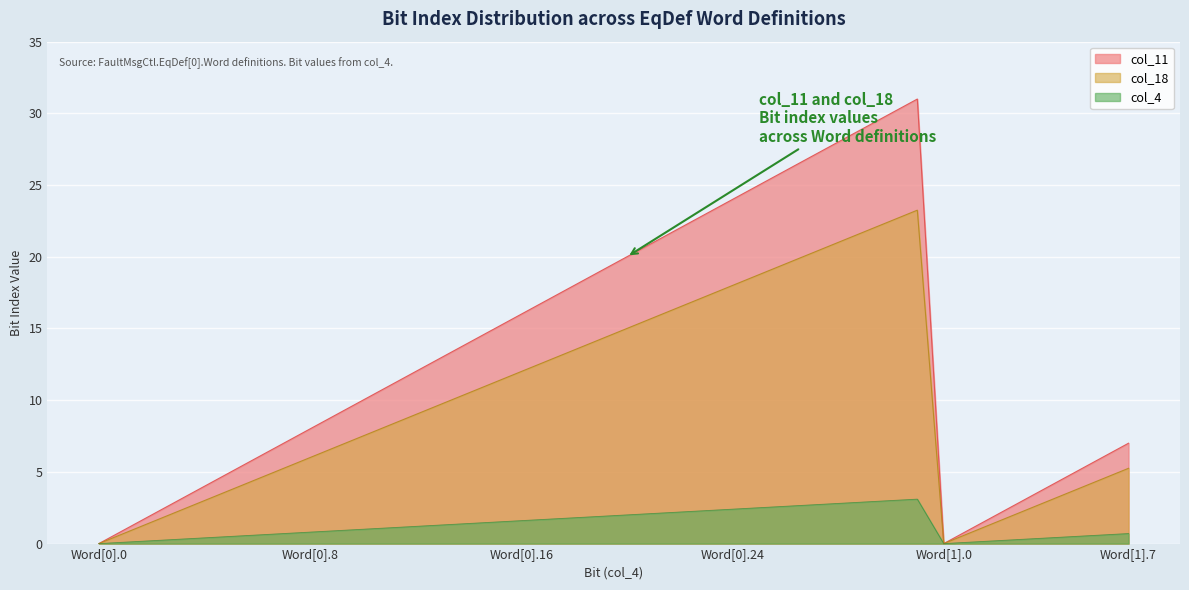

How many lines are shown in the chart?

3